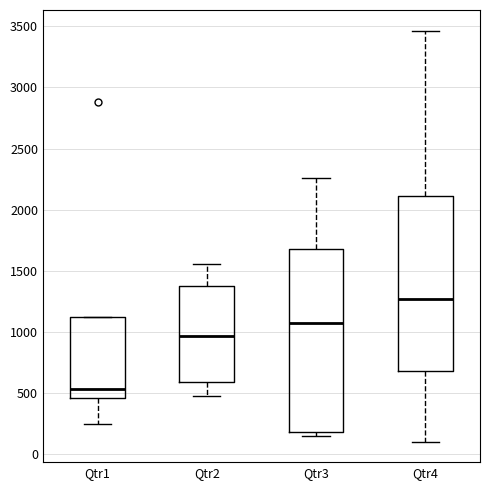

Which box's median line is the lowest?

Qtr1